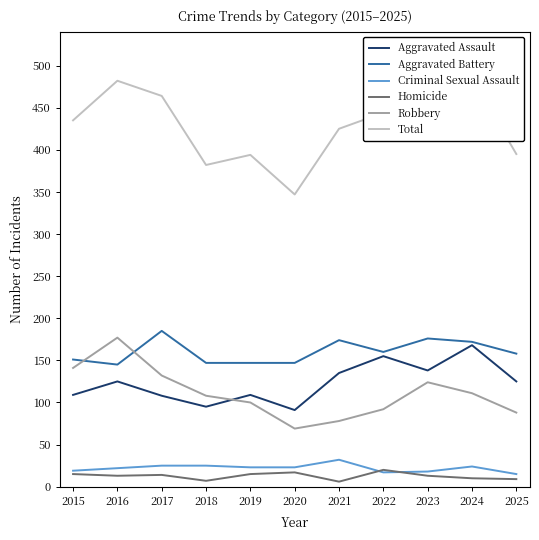

How many series are shown in this chart?

6